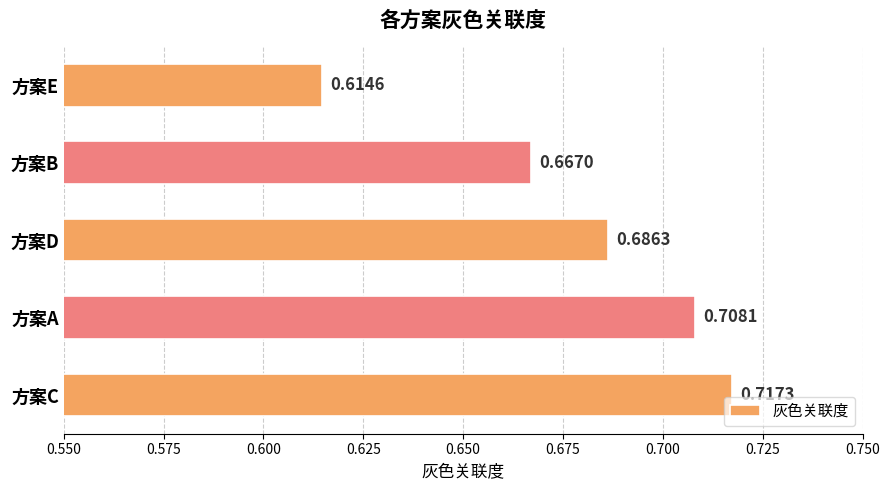

Which has a higher value, 方案A or 方案C?

方案C